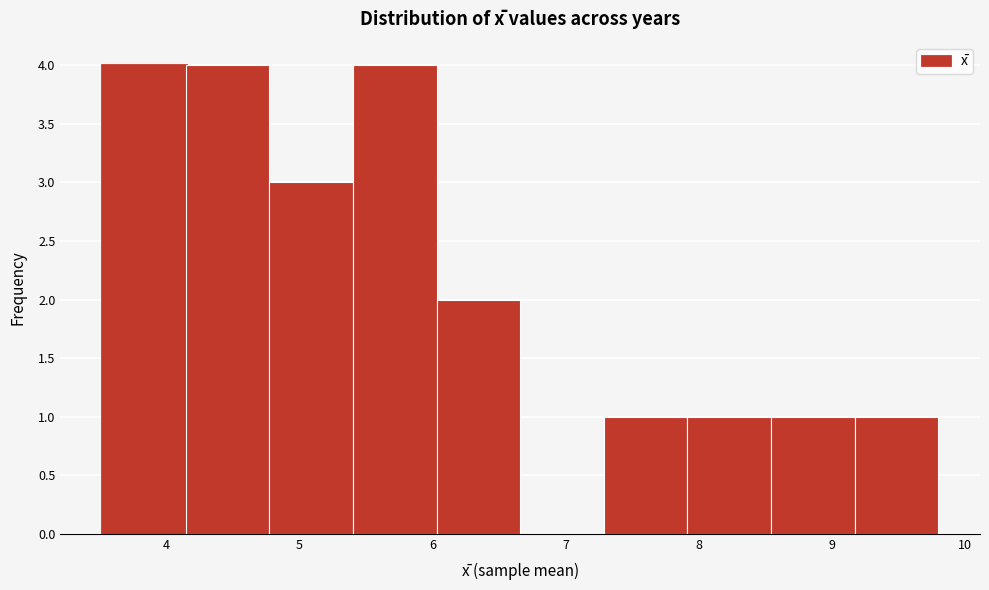

Reading left to right, transcribe this chart: for each bar, give the range it covers on the x-axis and its height. Neither the bar edges nor the heights are printed on the chart, so give them approximately, as read against the axes.

3.5 to 4.1: 4
4.1 to 4.8: 4
4.8 to 5.4: 3
5.4 to 6.0: 4
6.0 to 6.7: 2
6.7 to 7.3: 0
7.3 to 7.9: 1
7.9 to 8.5: 1
8.5 to 9.2: 1
9.2 to 9.8: 1